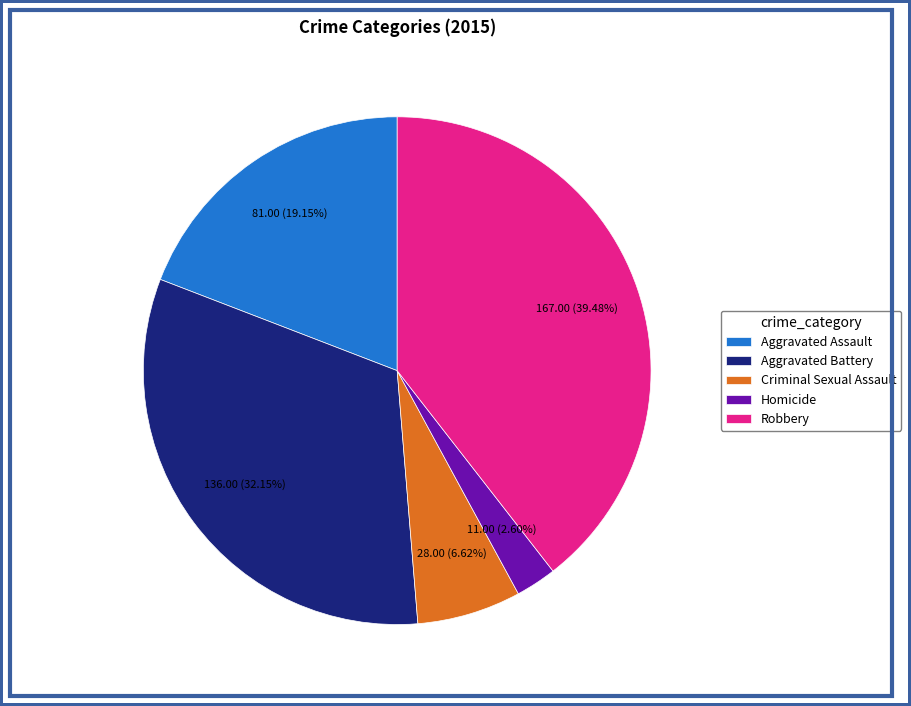

Rank the categories by value from lowest to highest.

Homicide, Criminal Sexual Assault, Aggravated Assault, Aggravated Battery, Robbery